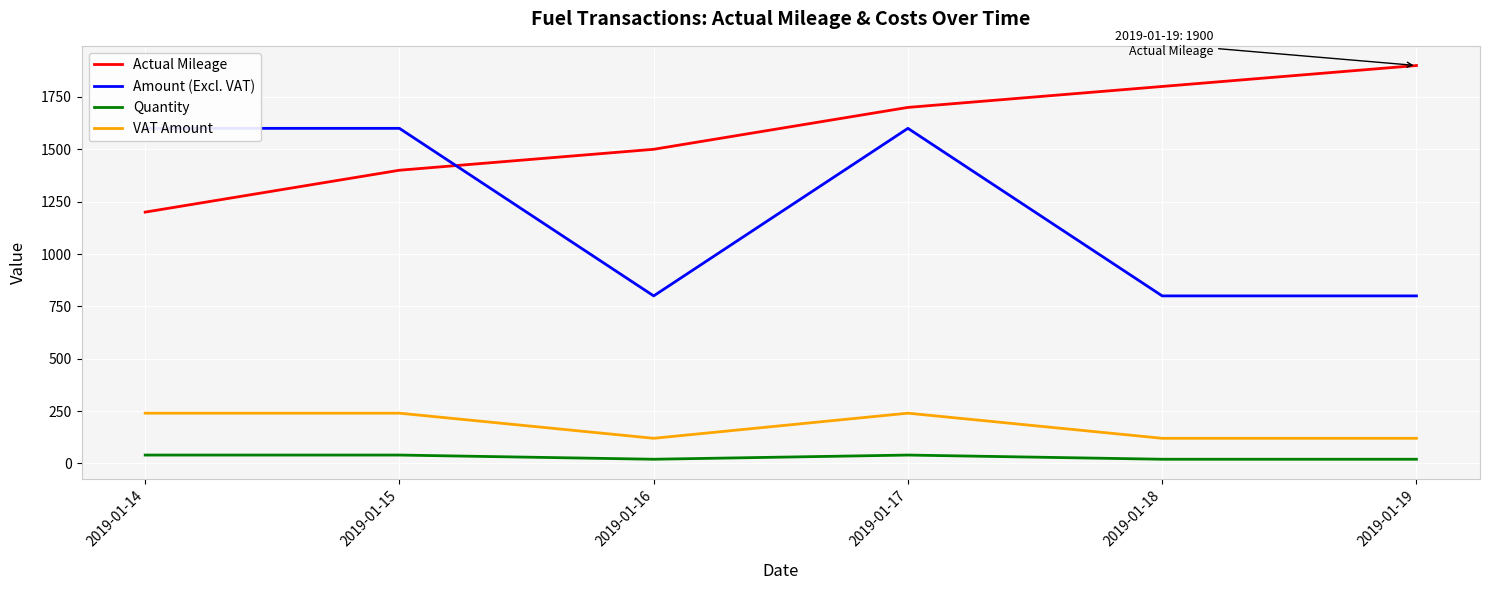

What is the value of the Quantity point at the 1st from the left?

40